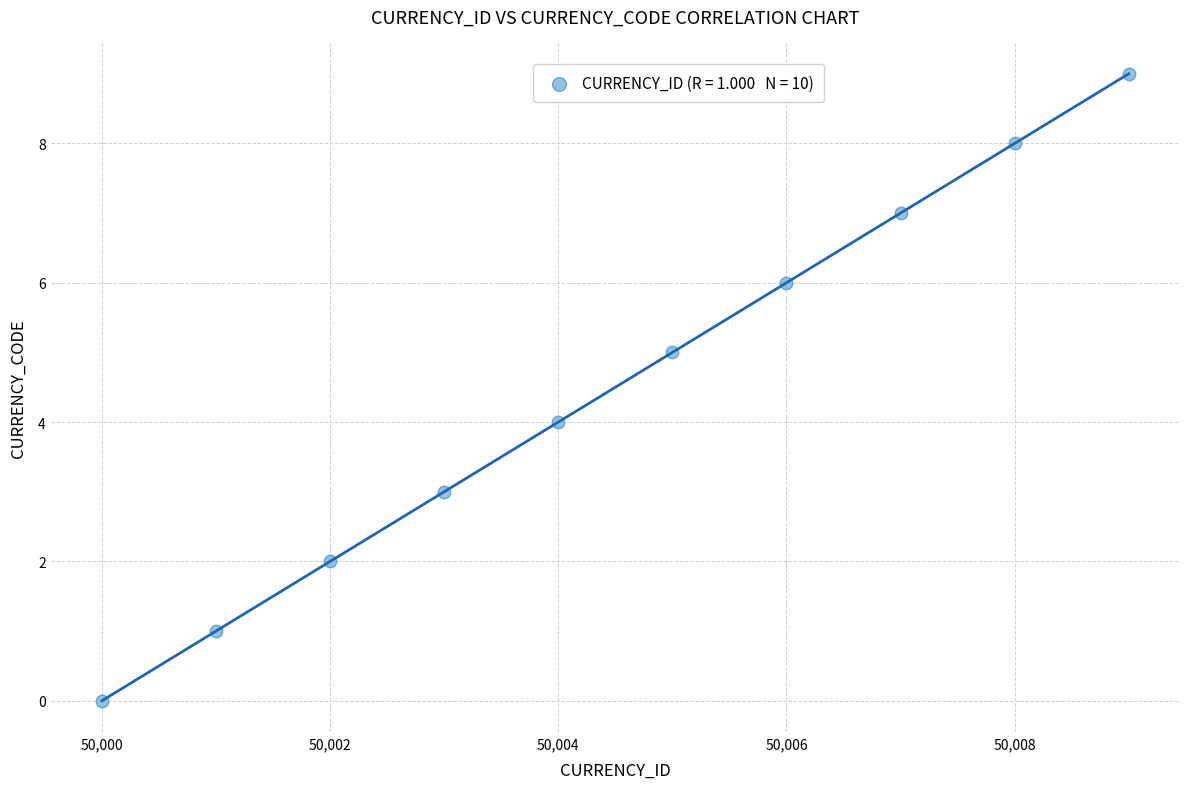

What is the average X value?

50004